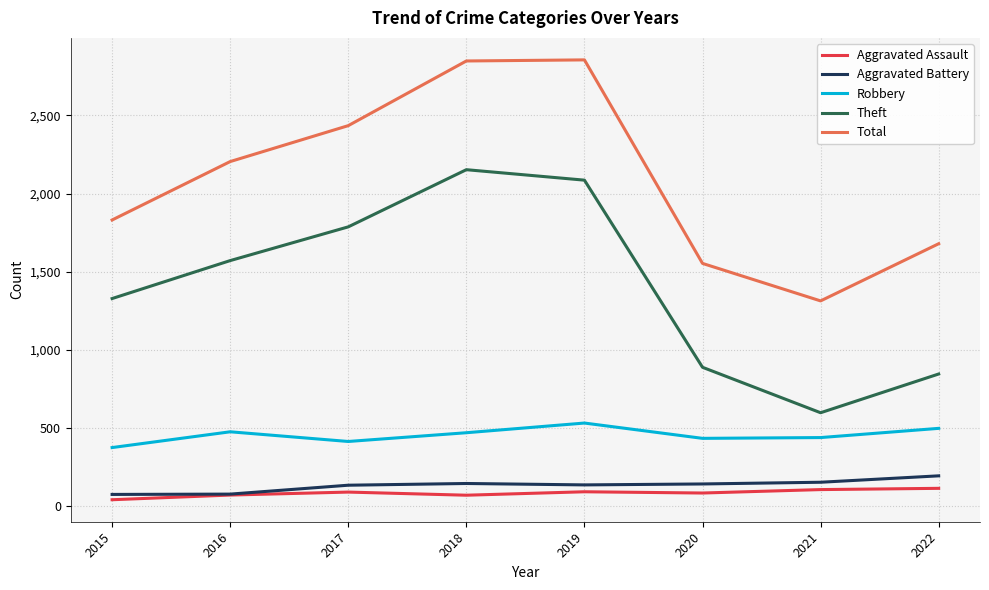

The value of Total at 2015 is 1015. True or false?

False